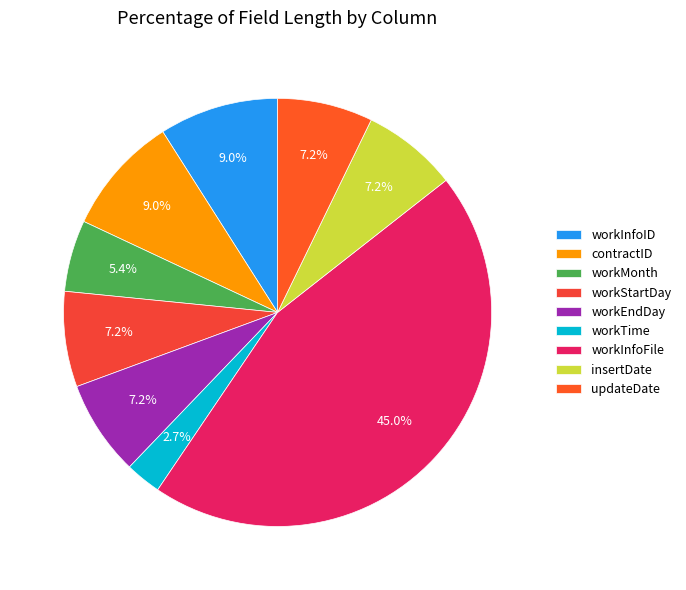

Between workInfoID and workStartDay, which is larger?

workInfoID